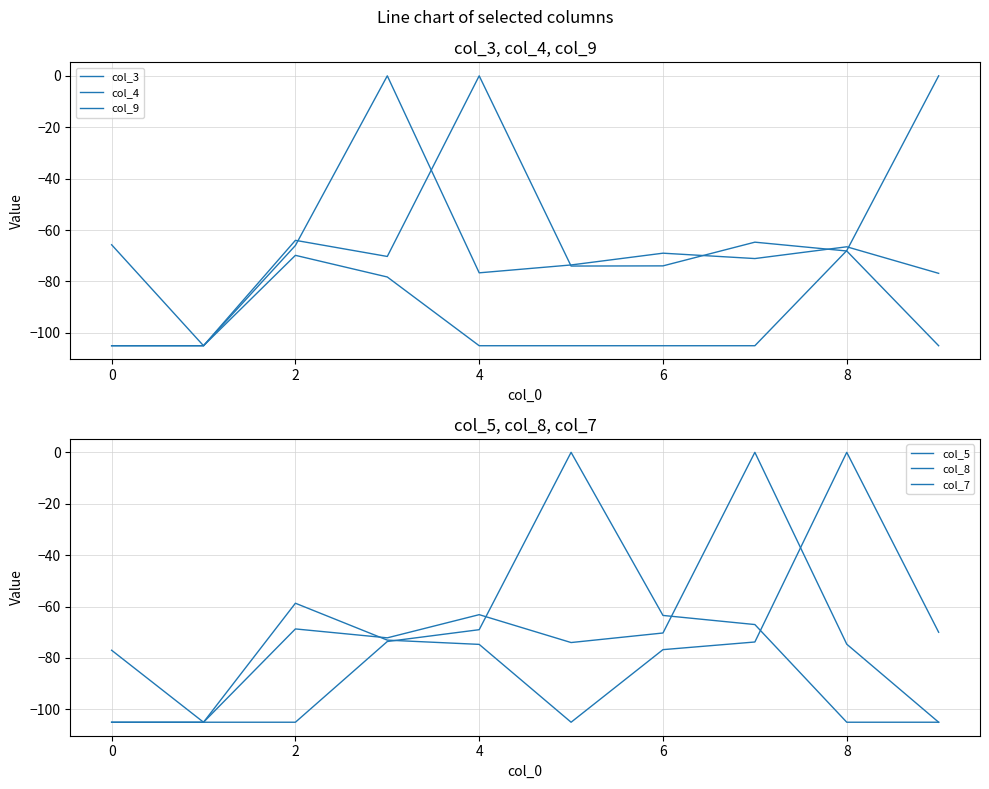

True or false: col_7 has more than 1 points higher than both neighbors.

True